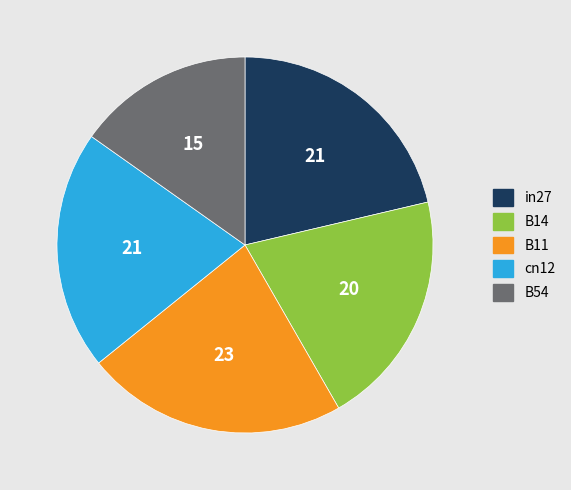

Is it true that cn12 is 31% of the pie?

False